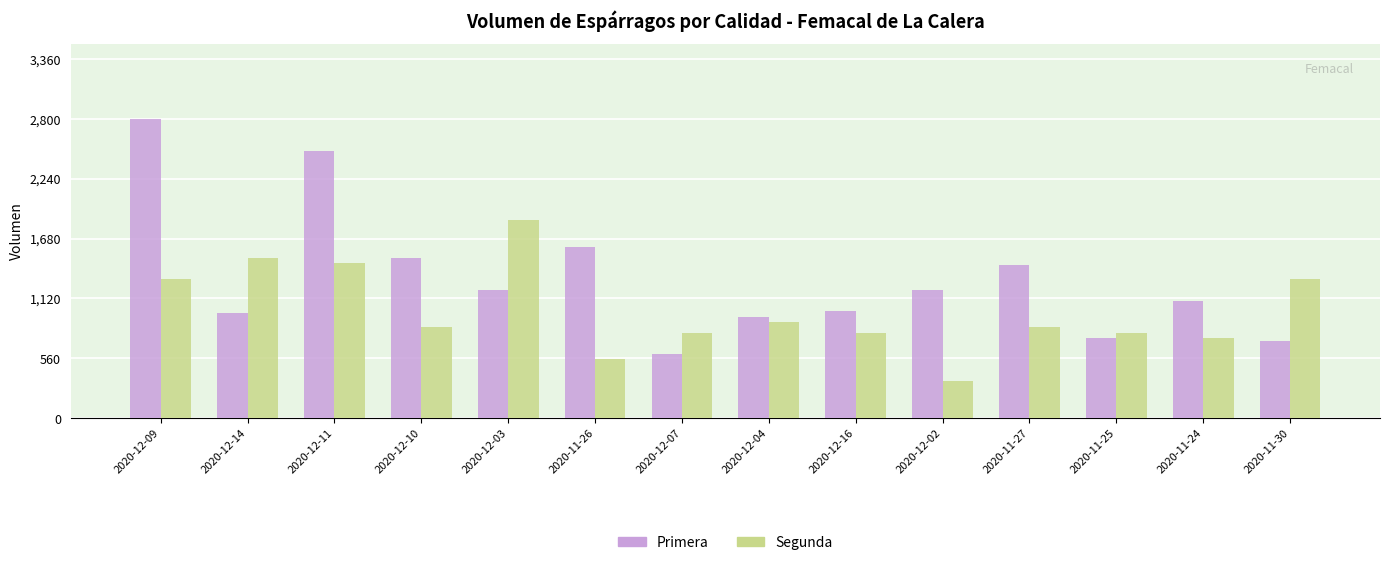

Reading right to left, list all the values displayed in this chart.

Primera: 2020-11-30=720	2020-11-24=1100	2020-11-25=750	2020-11-27=1430	2020-12-02=1200	2020-12-16=1000	2020-12-04=950	2020-12-07=600	2020-11-26=1600	2020-12-03=1200	2020-12-10=1500	2020-12-11=2500	2020-12-14=980	2020-12-09=2800
Segunda: 2020-11-30=1300	2020-11-24=750	2020-11-25=800	2020-11-27=850	2020-12-02=350	2020-12-16=800	2020-12-04=900	2020-12-07=800	2020-11-26=550	2020-12-03=1850	2020-12-10=850	2020-12-11=1450	2020-12-14=1500	2020-12-09=1300